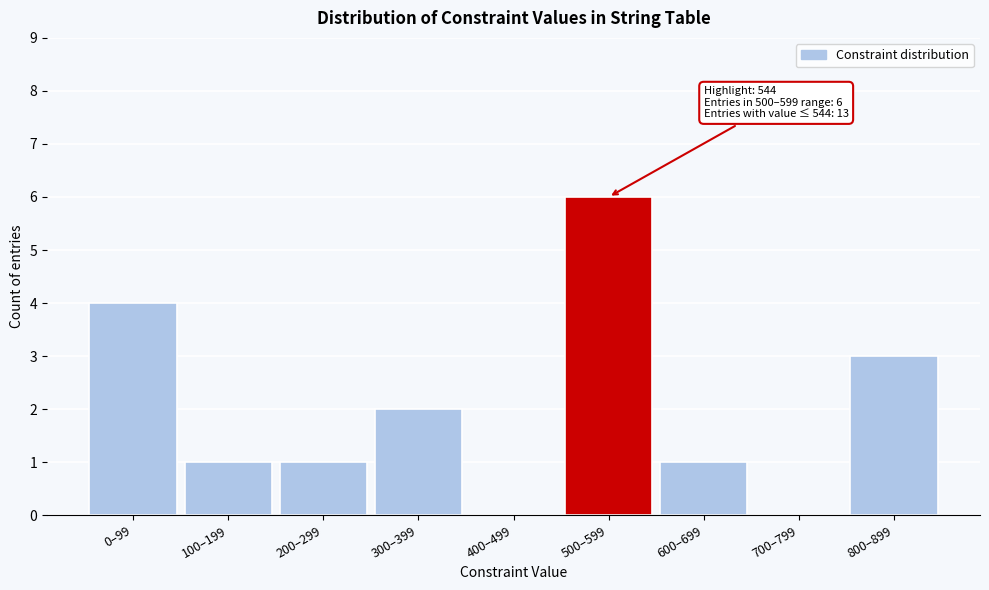

Reading left to right, list all the values displayed in this chart.

0–99=4	100–199=1	200–299=1	300–399=2	400–499=0	500–599=6	600–699=1	700–799=0	800–899=3